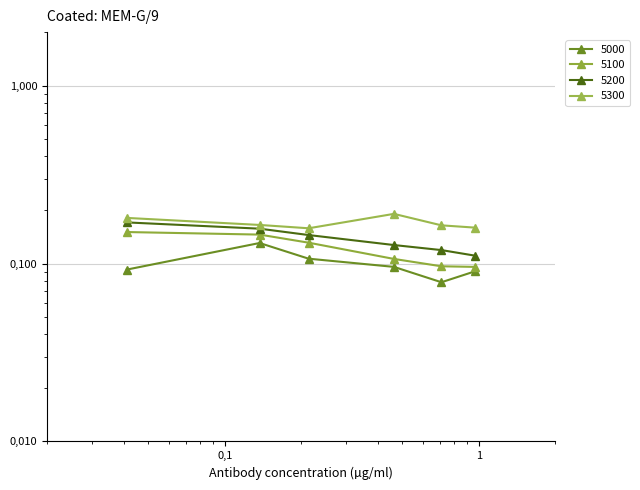

Which series has the largest range (max minus min)?

5200